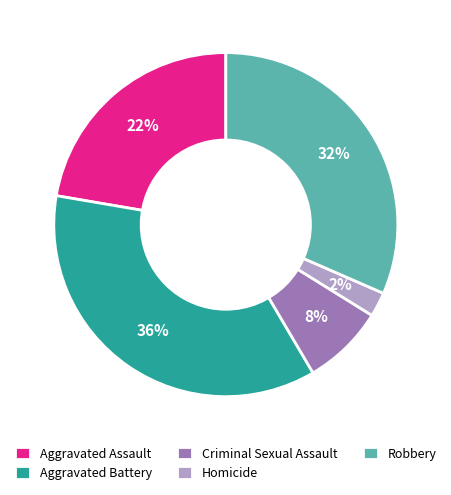

The Homicide slice represents 2% of the pie. True or false?

True